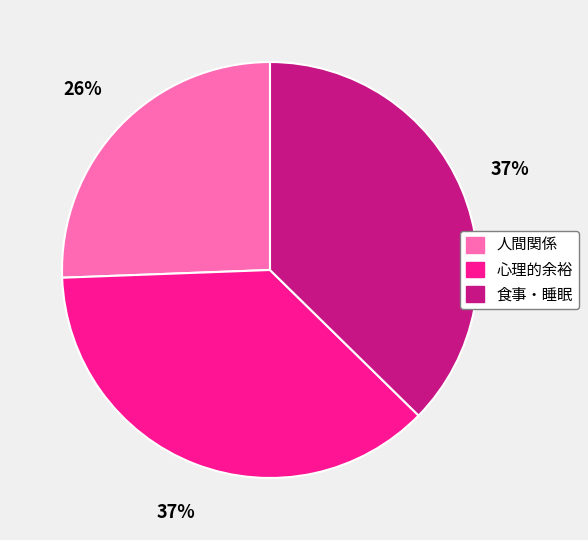

True or false: 人間関係 accounts for 38% of the total.

False